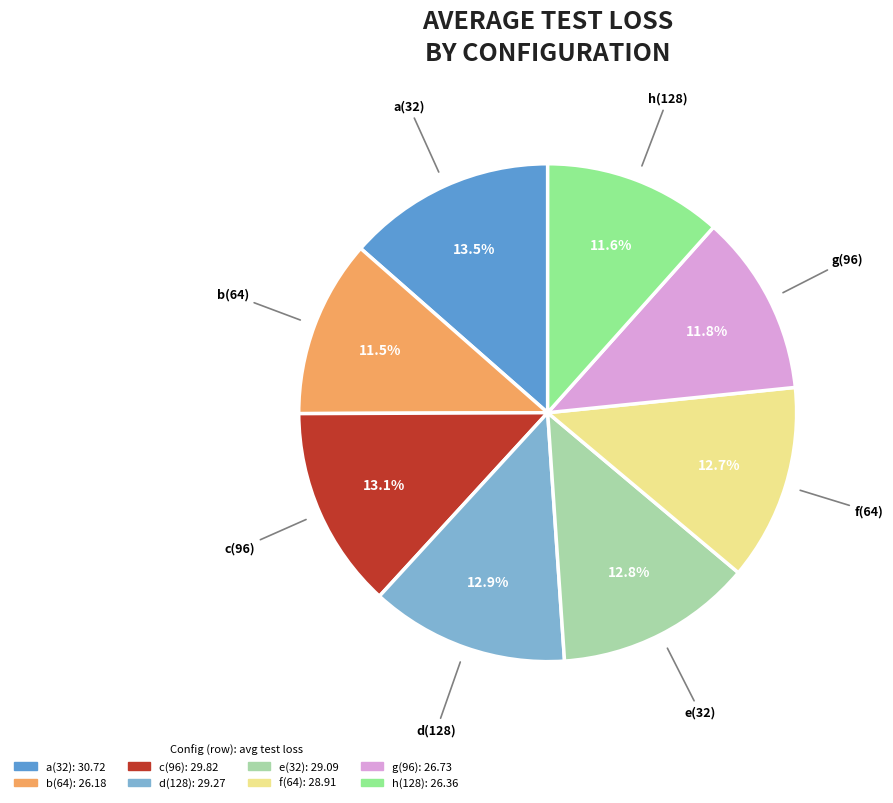

Does any single category account for the majority?

No